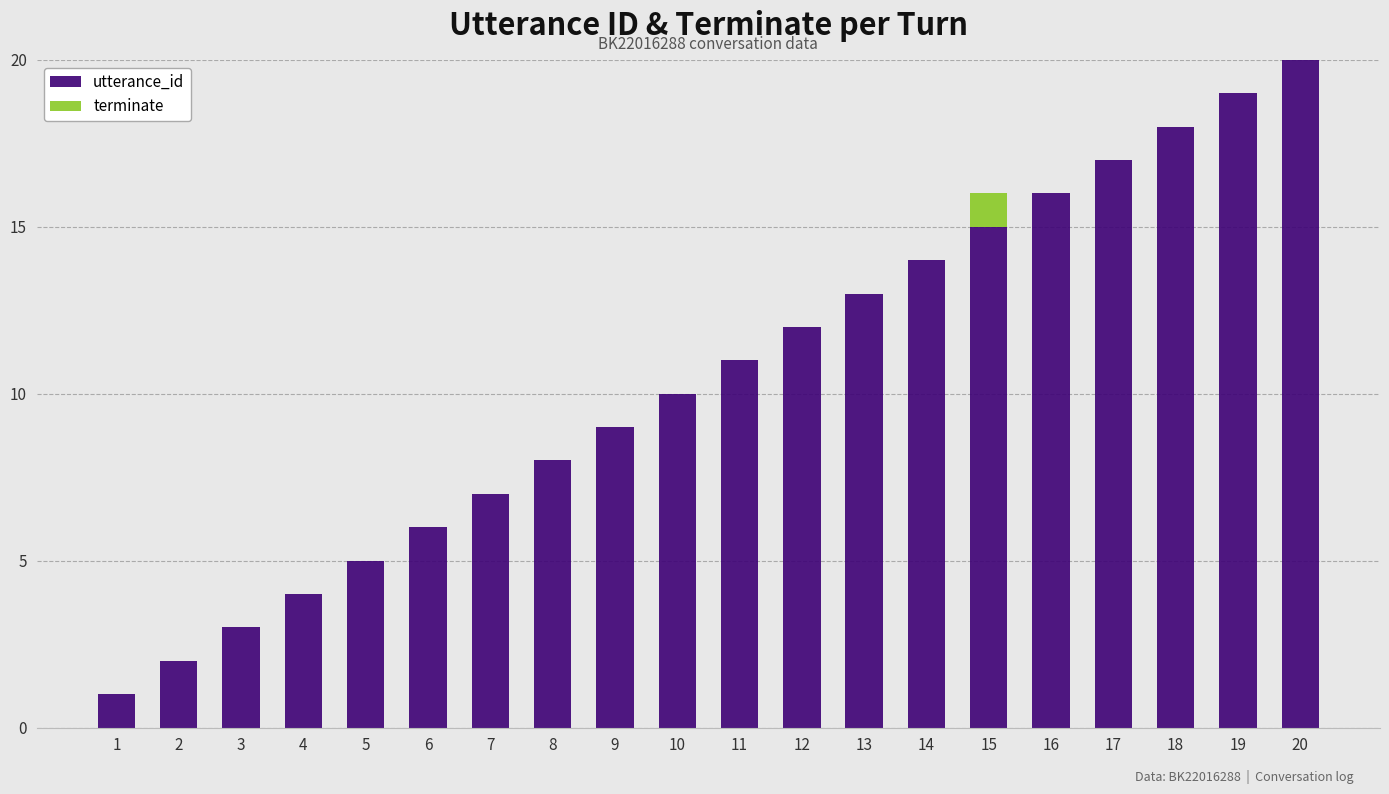

At which category is the sum across all series the highest?

20